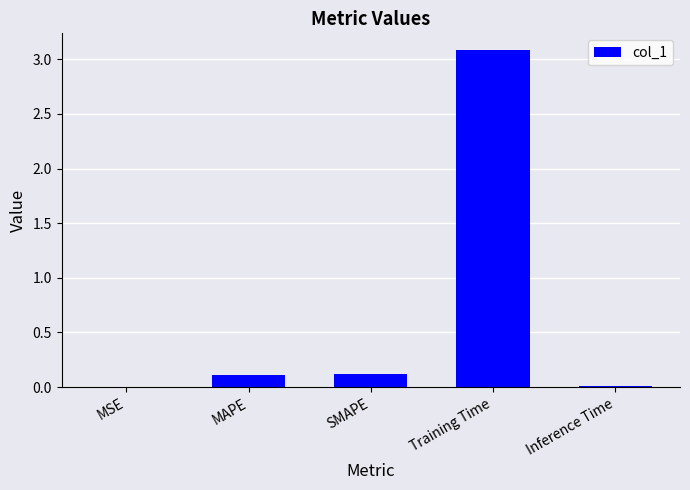

Between Training Time and Inference Time, which is larger?

Training Time